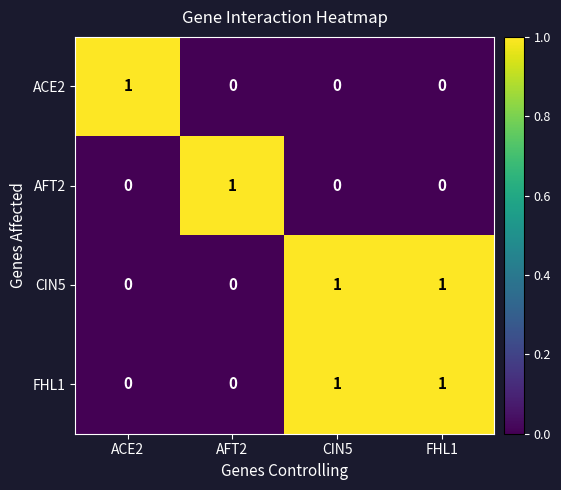

Is the value of CIN5 at ACE2 greater than the value of FHL1 at FHL1?

No